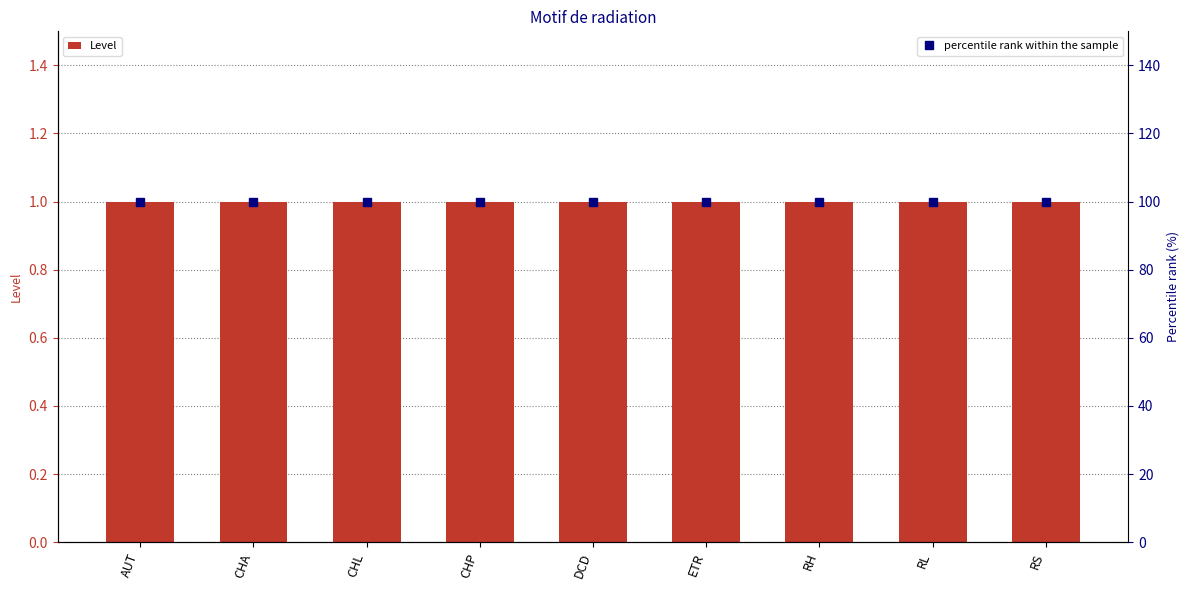

Which series has the largest range (max minus min)?

Level